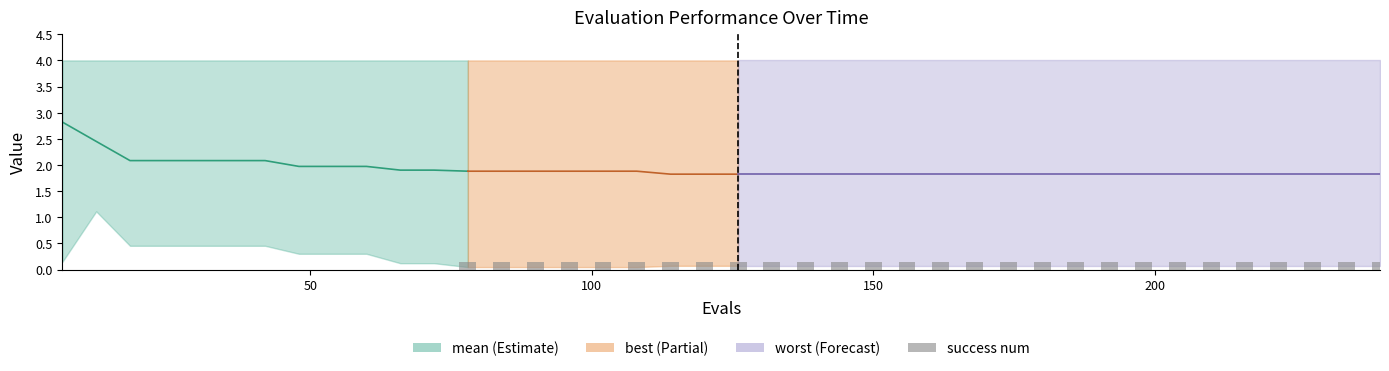

How many values are between 0 and 1?

40